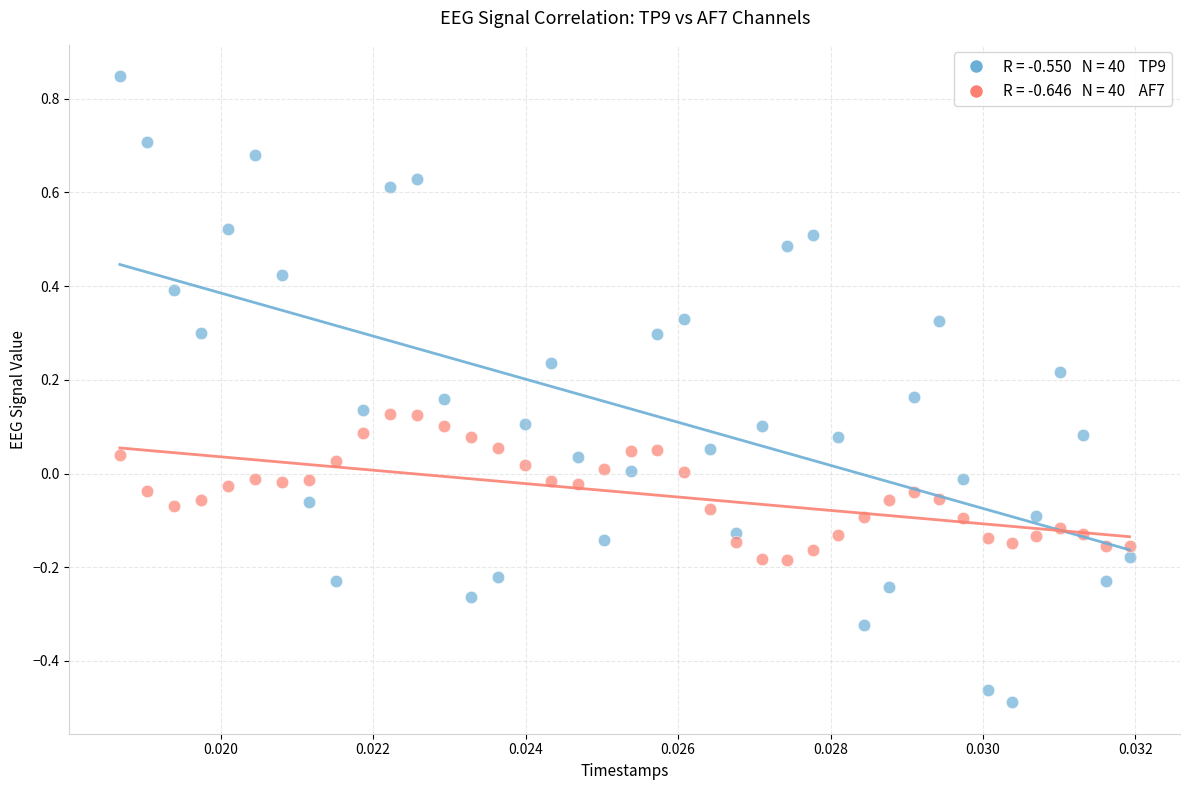

Across all data points, what is the range of Y values (max minus min)?

1.3